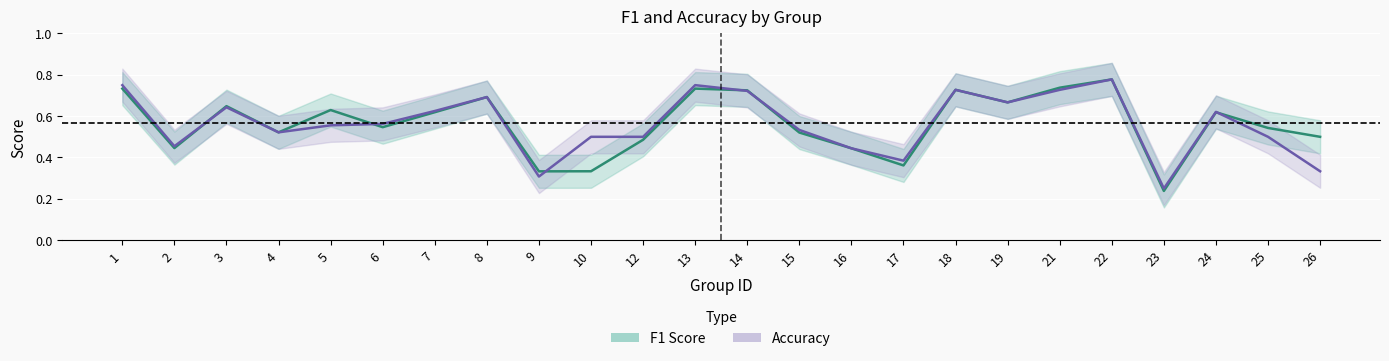

What is the smallest value displayed?

0.2